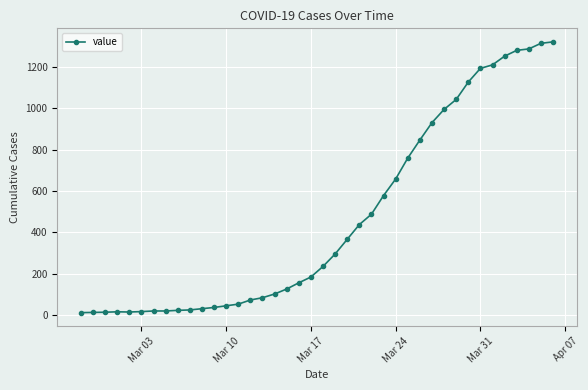

What is the maximum value shown in the chart?

1320